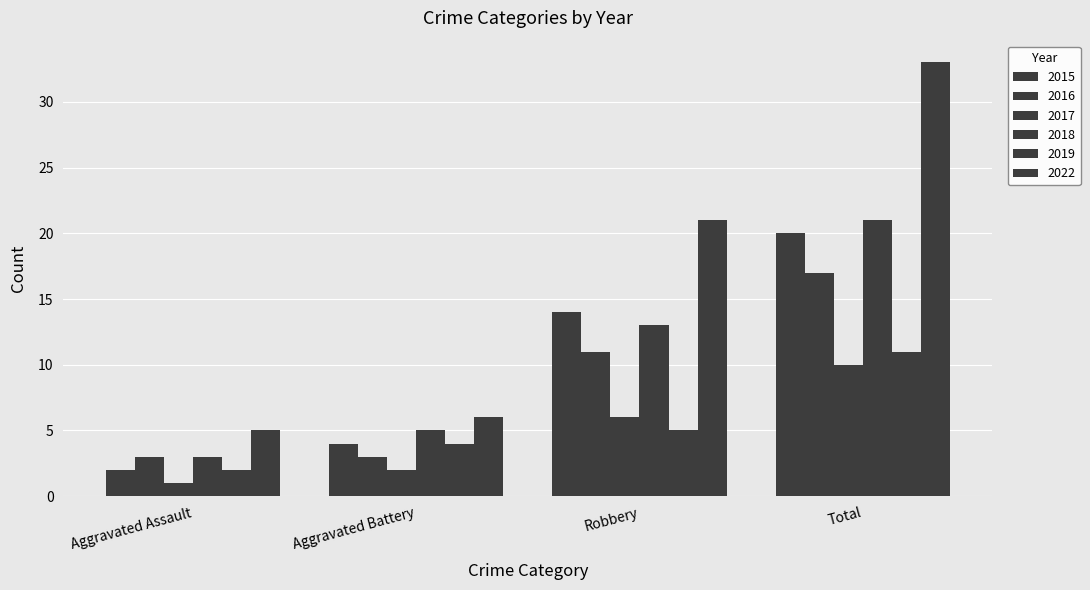

At how many categories does at least one series exceed 6?

2